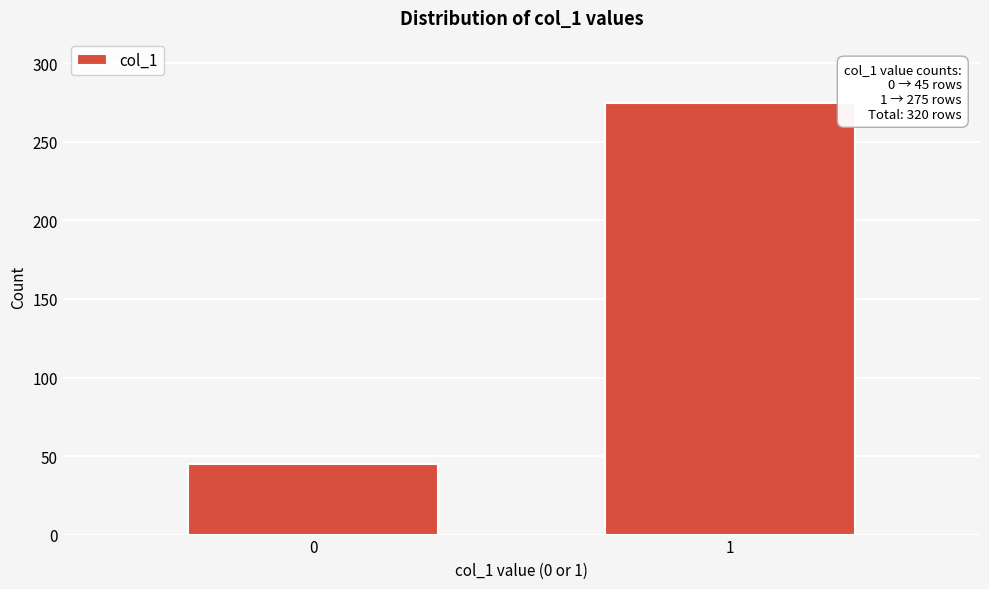

Reading right to left, list all the values displayed in this chart.

275	45